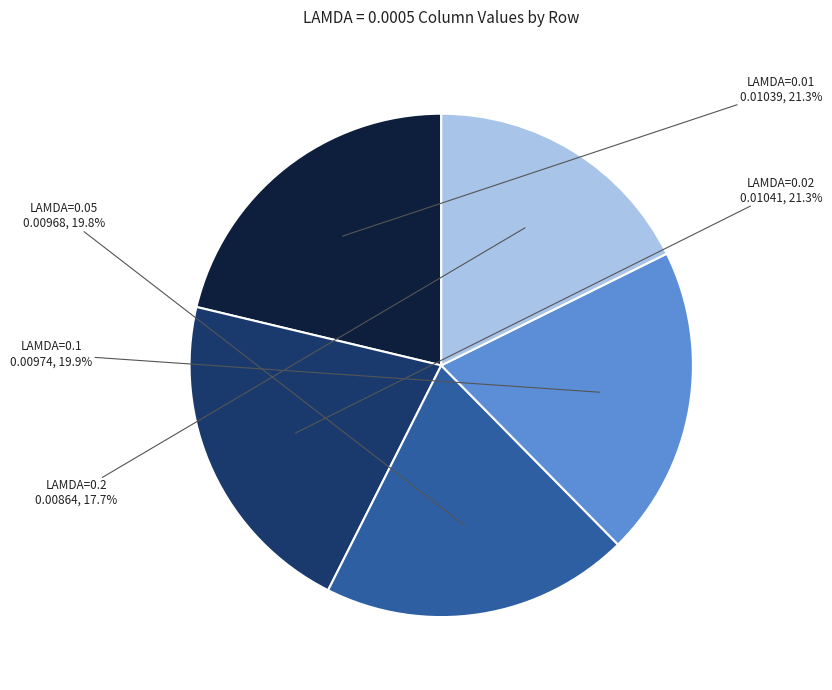

How many slices are in this pie chart?

5